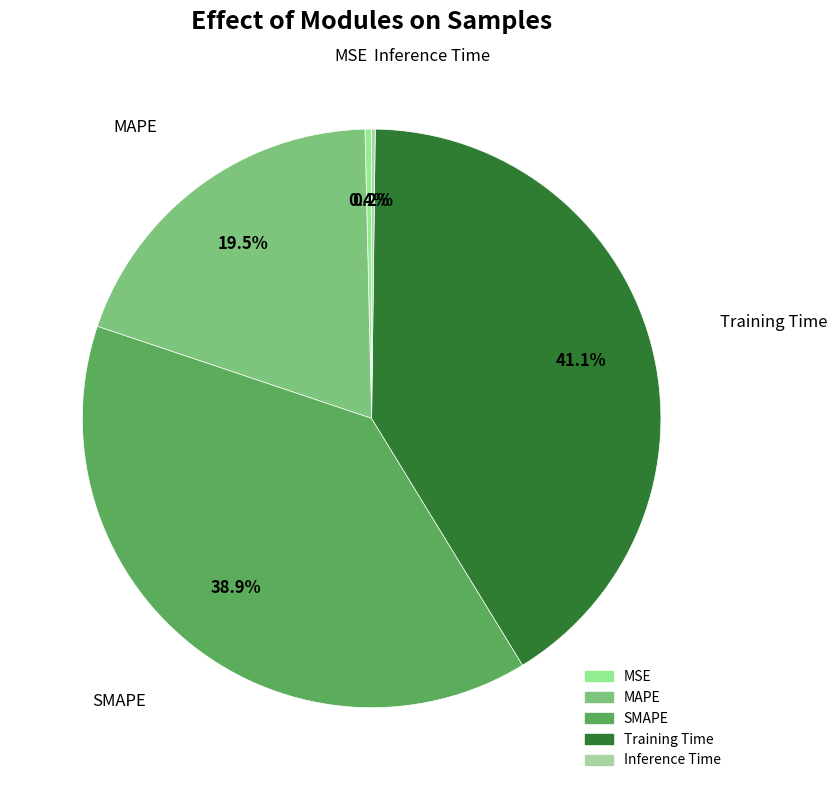

Which slice is the largest?

Training Time